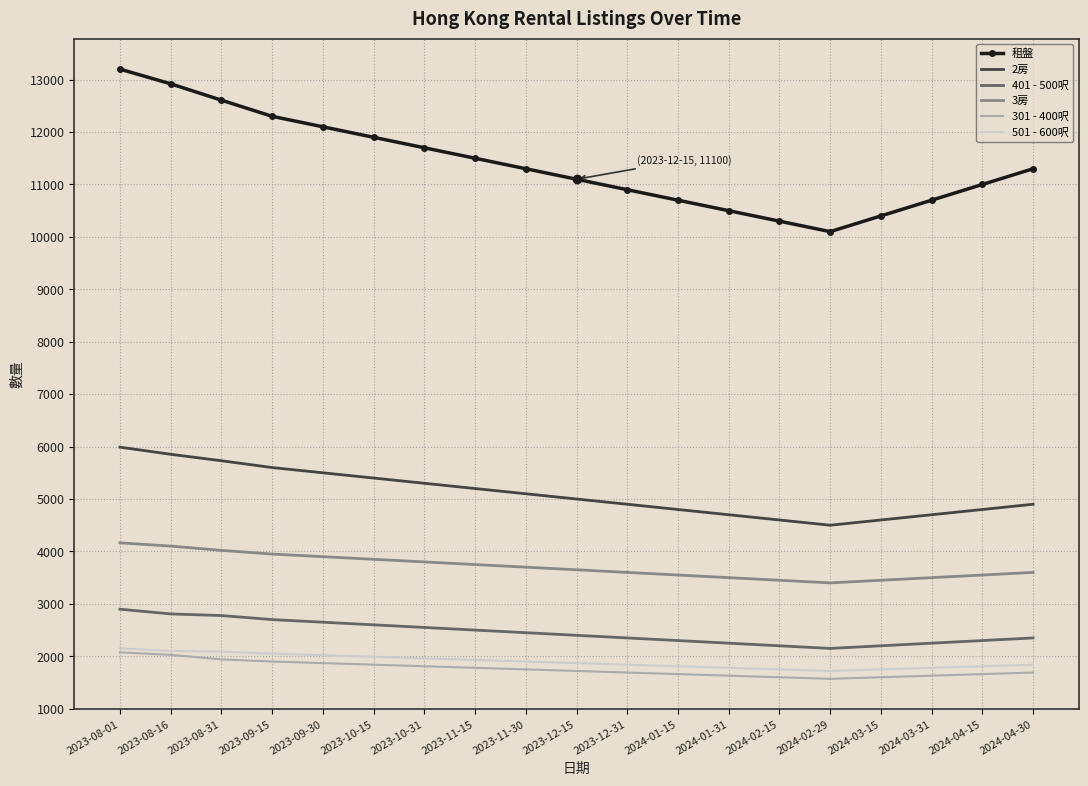

Which series changed the most between 2024-02-15 and 2024-04-30?

租盤